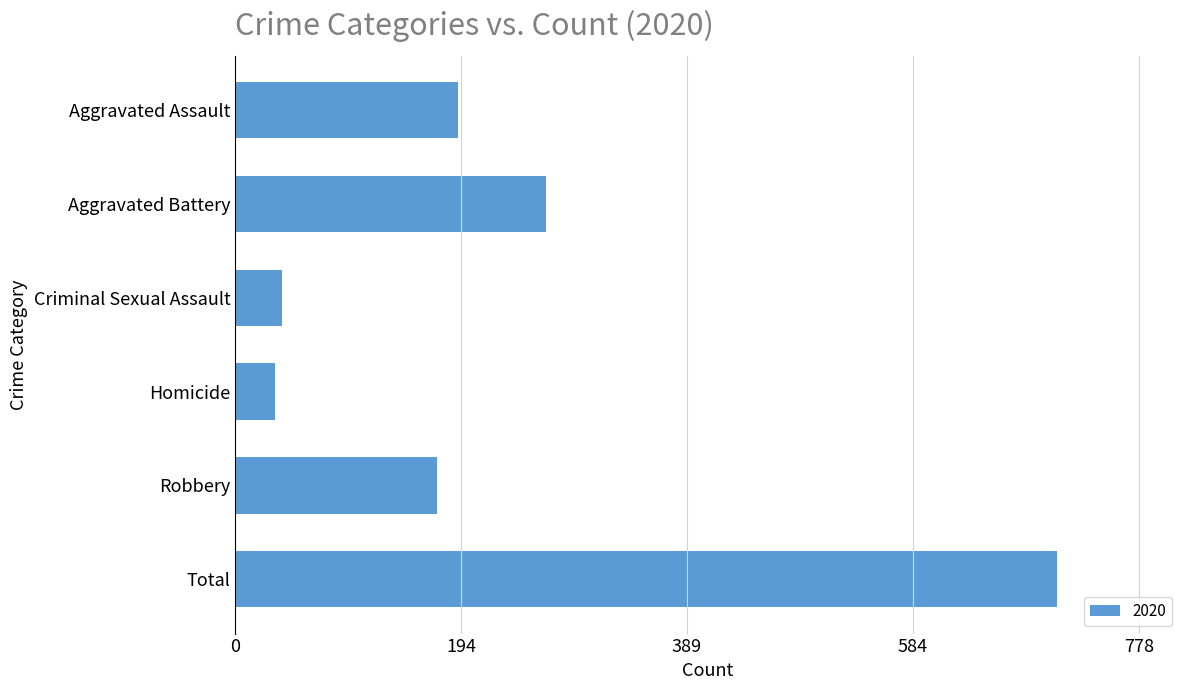

Is it true that the value at Homicide is 34?

True